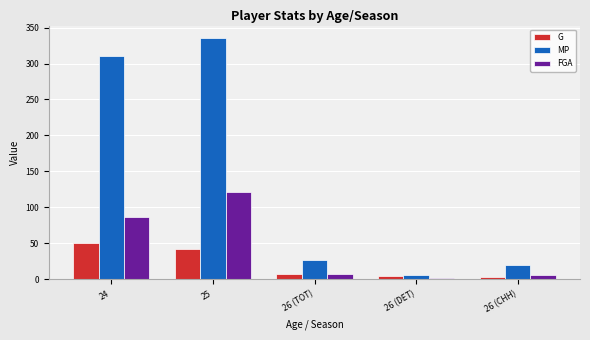

Are the bars grouped side by side (vs. stacked)?

Yes